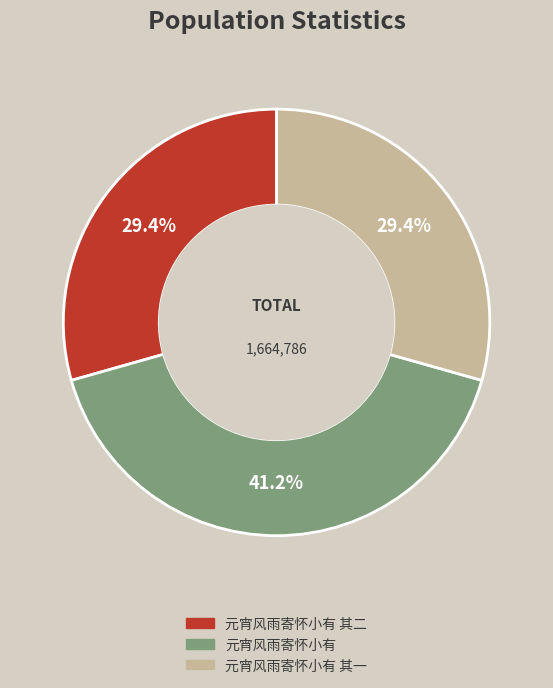

The 元宵风雨寄怀小有 slice represents 41% of the pie. True or false?

True